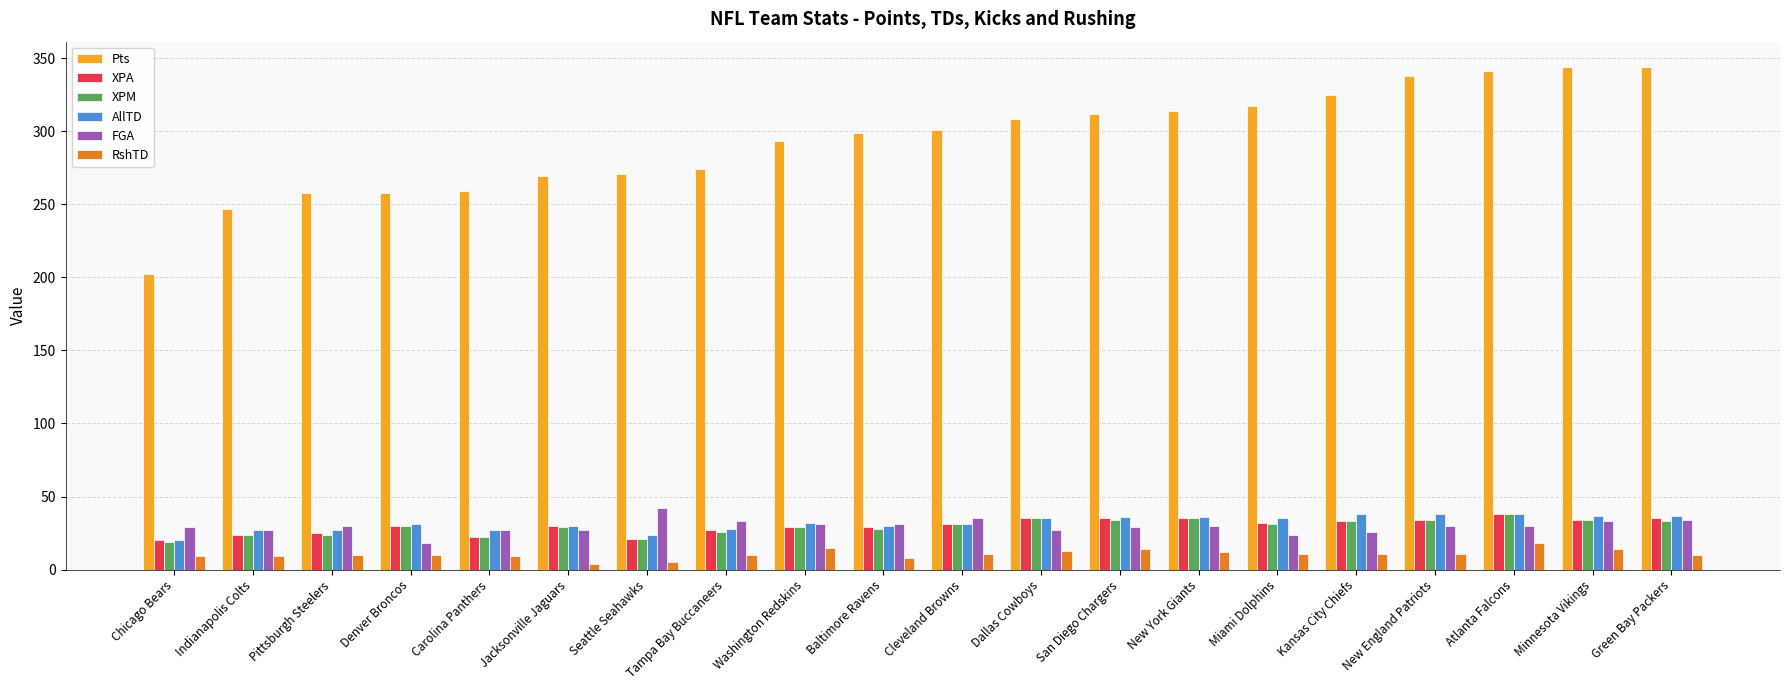

What are all the series names shown in the legend?

Pts, XPA, XPM, AllTD, FGA, RshTD